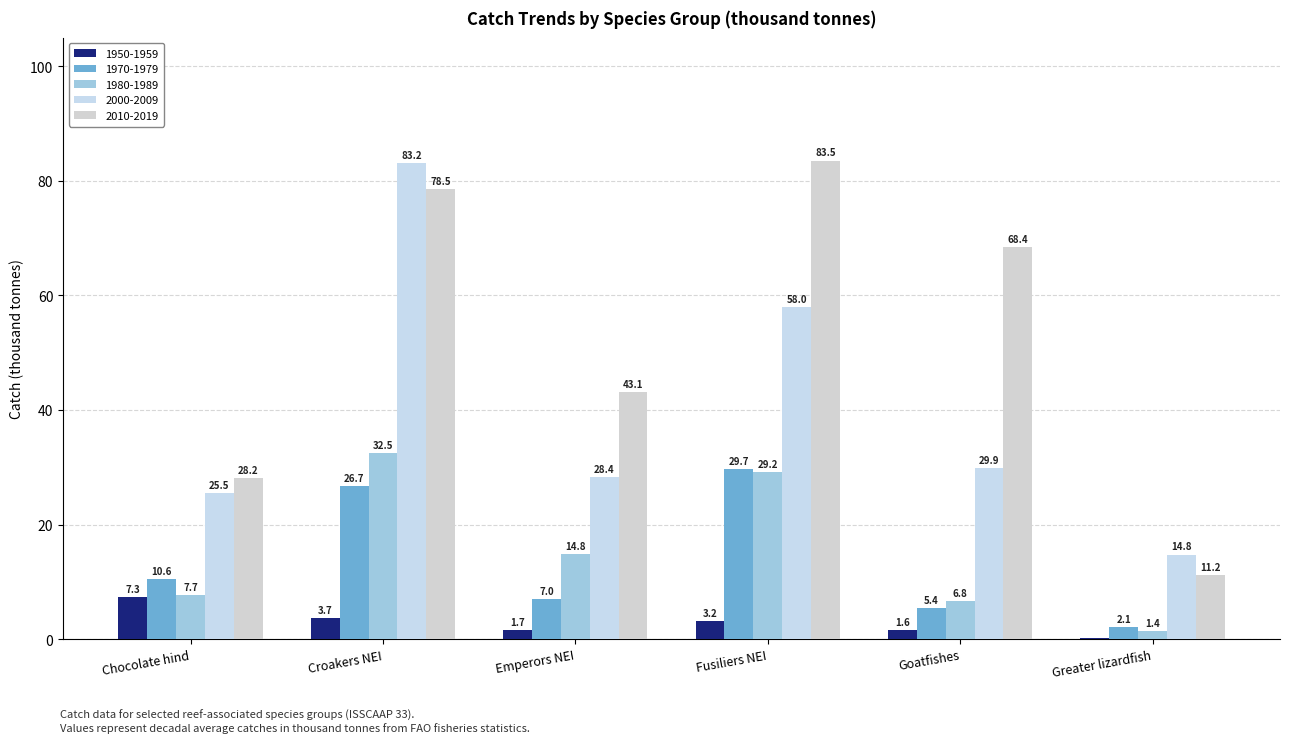

What is the difference between the second highest and minimum values in the 2010-2019 series?

67.3